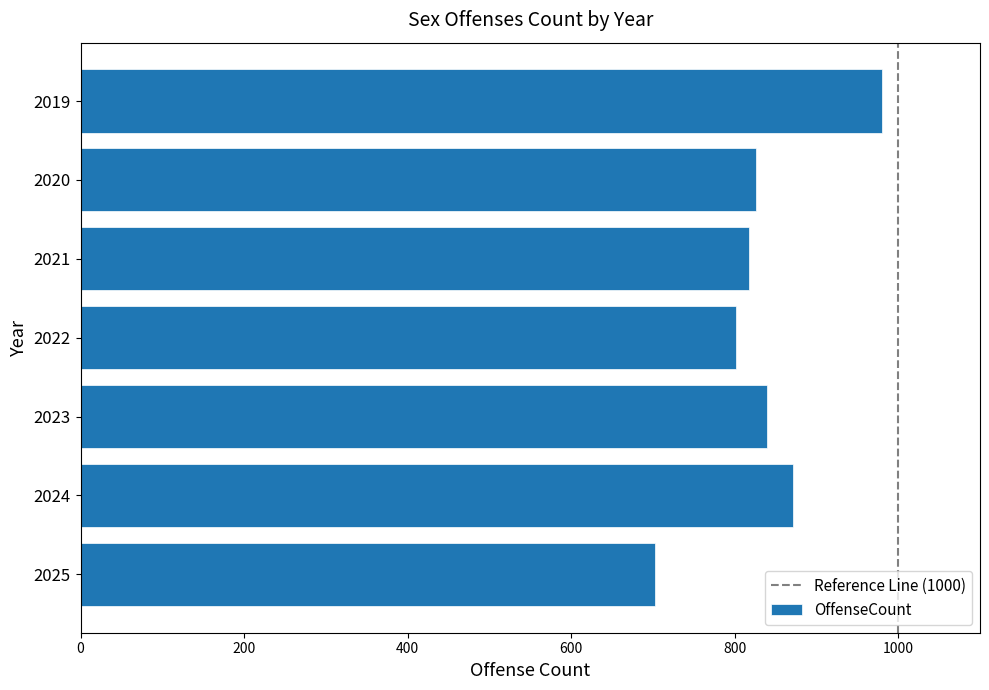

What is the change in value from 2024 to 2025?

-169